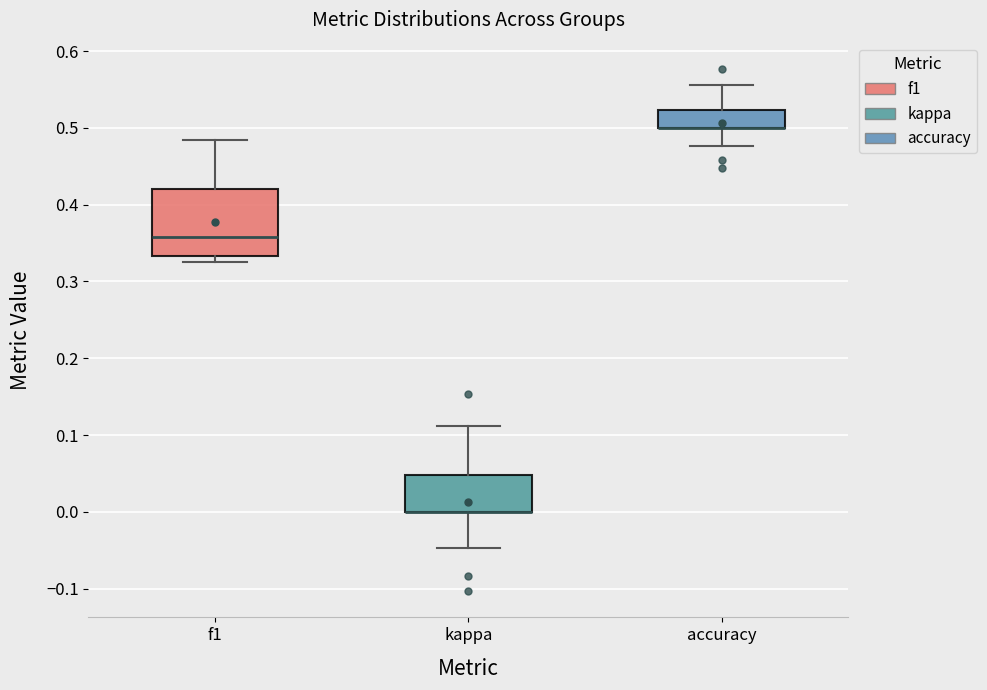

Reading left to right, read every box against the y-axis: the position of its median line, the range the box covers, and the ends of its whiskers. The values are not printed on the chart, so give them approximately, as read against the axis.

f1: median 0.36, box 0.33 to 0.42, whiskers 0.33 (just below the box's lower edge) to 0.48
kappa: median 0.00 (drawn on the box's lower edge), box 0.00 to 0.05, whiskers -0.05 to 0.11
accuracy: median 0.50 (drawn on the box's lower edge), box 0.50 to 0.52, whiskers 0.48 to 0.56